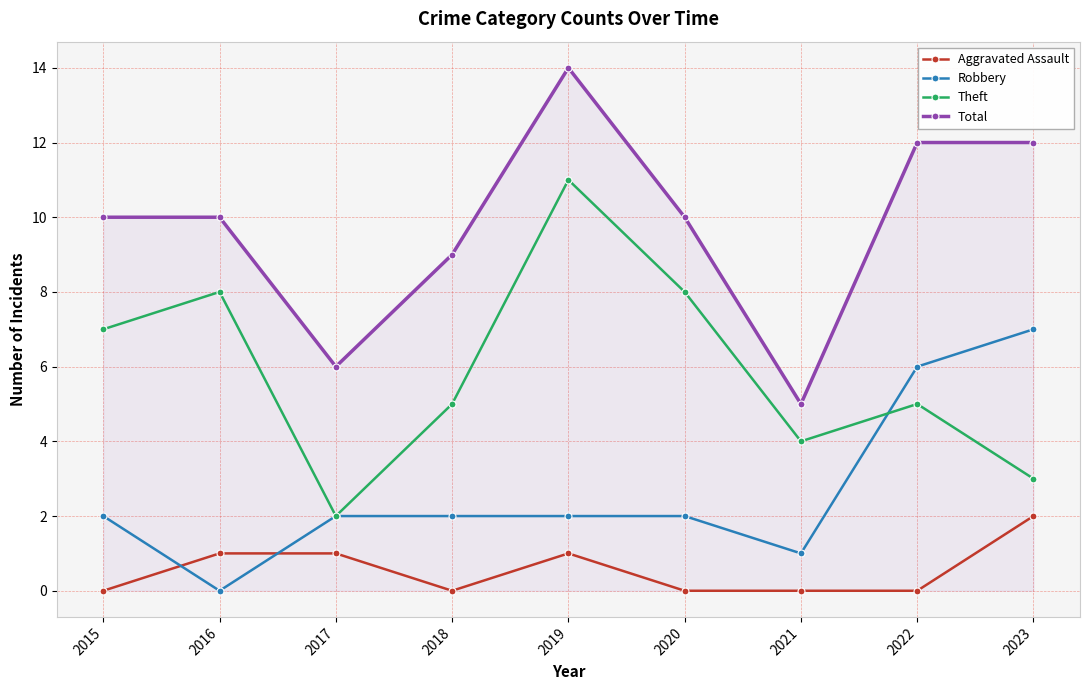

True or false: Theft and Total cross at least once.

False